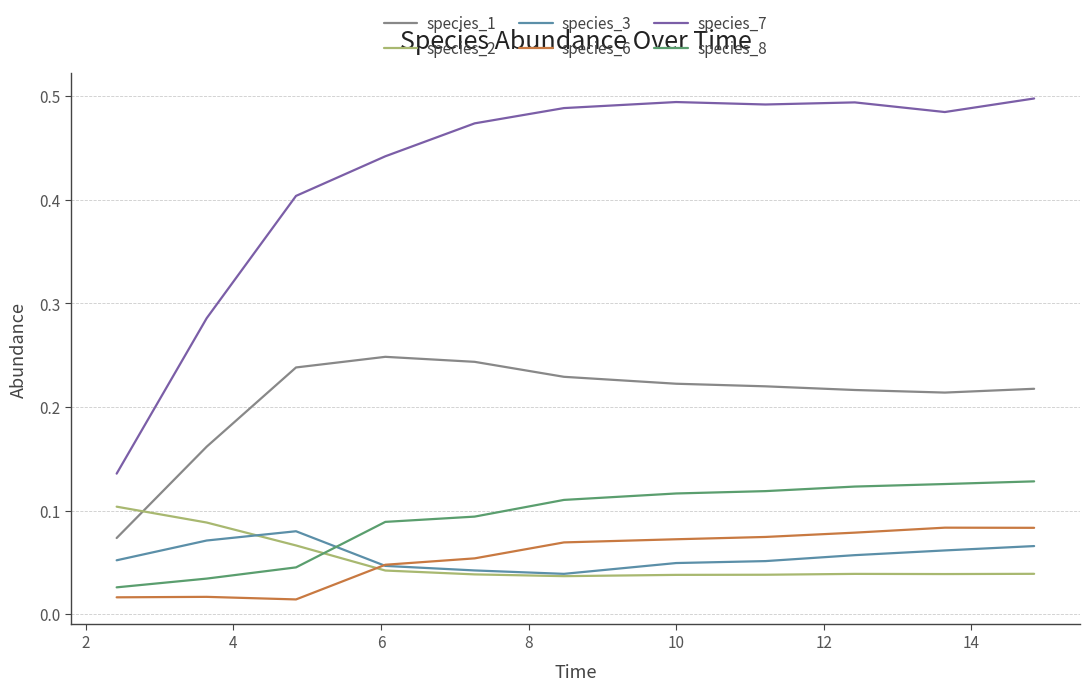

True or false: species_8 and species_1 intersect in this chart.

False